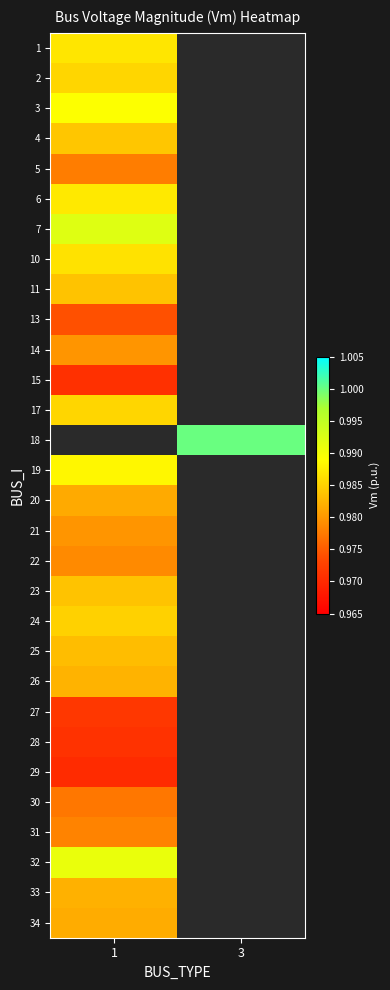

Count the number of data series in this chart.

30